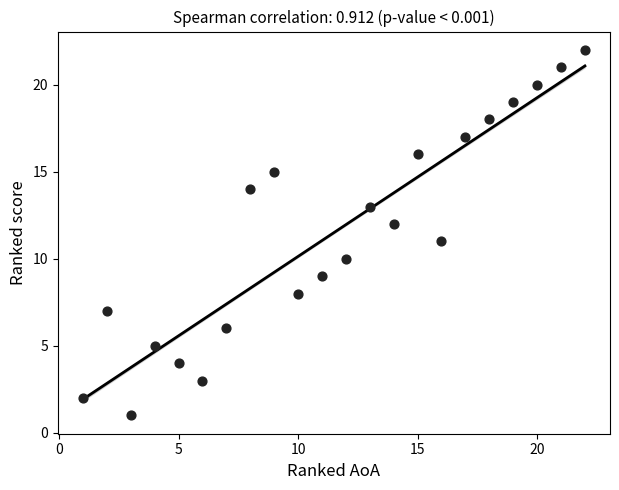

What is the range of Y values (max minus min)?

21